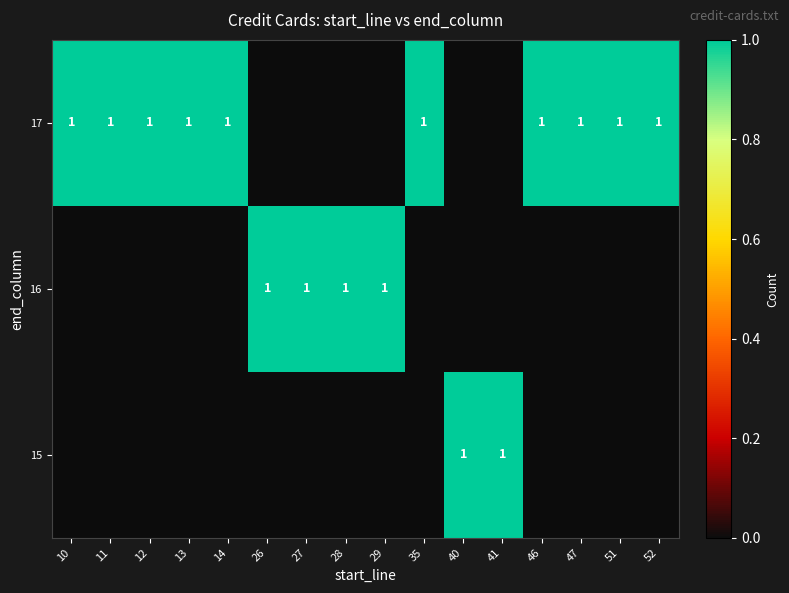

True or false: 17 has a value of 1 at 46.

True